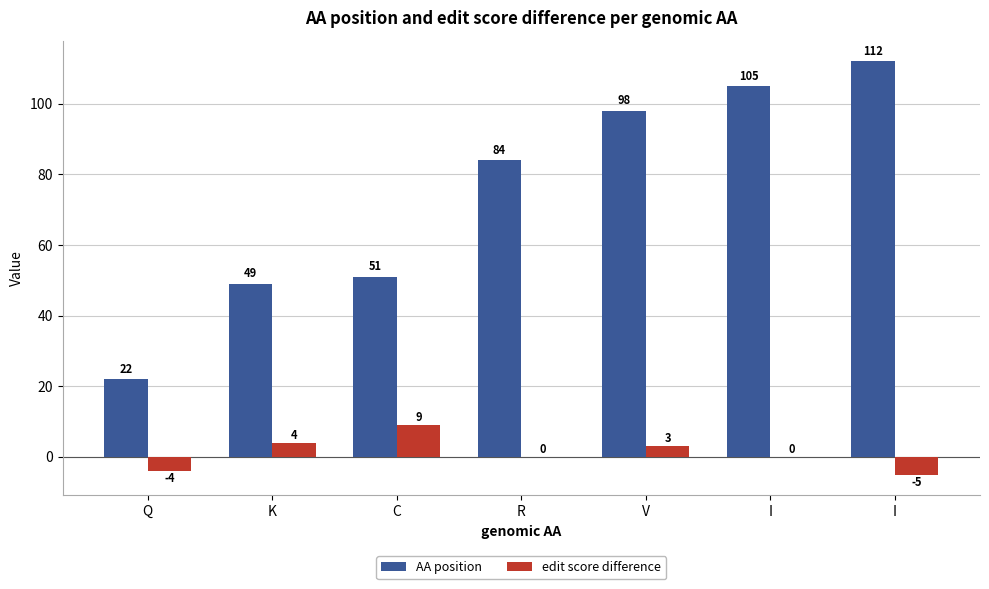

How many distinct data groups are displayed?

2